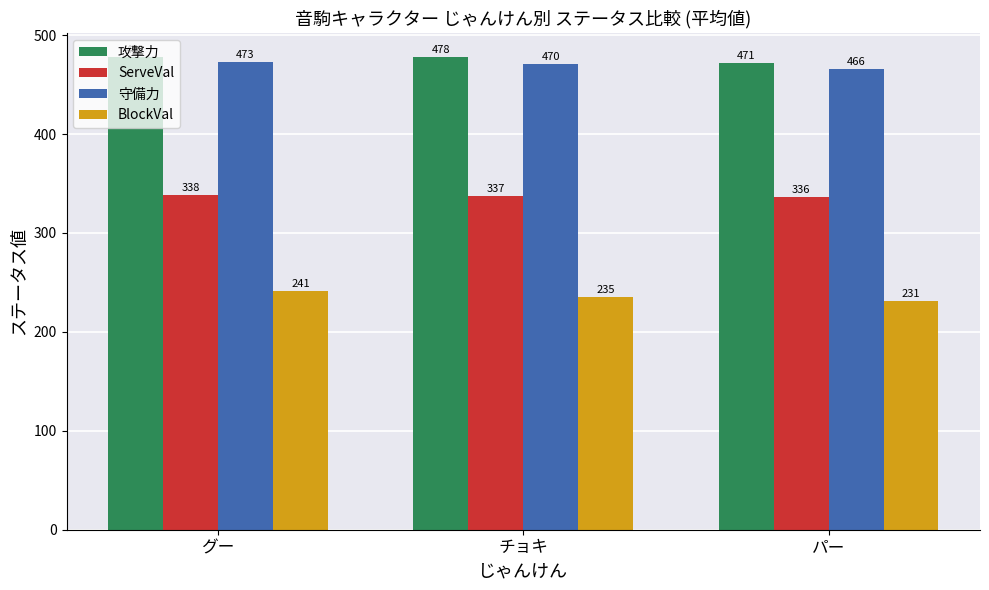

Read the 攻撃力 value at チョキ.

478.1